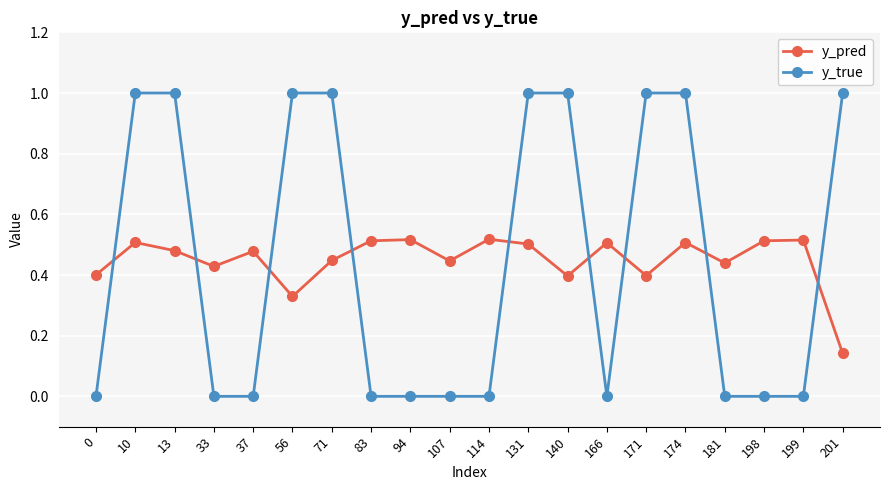

After their last crossing, which series has the higher values: y_true or y_pred?

y_true